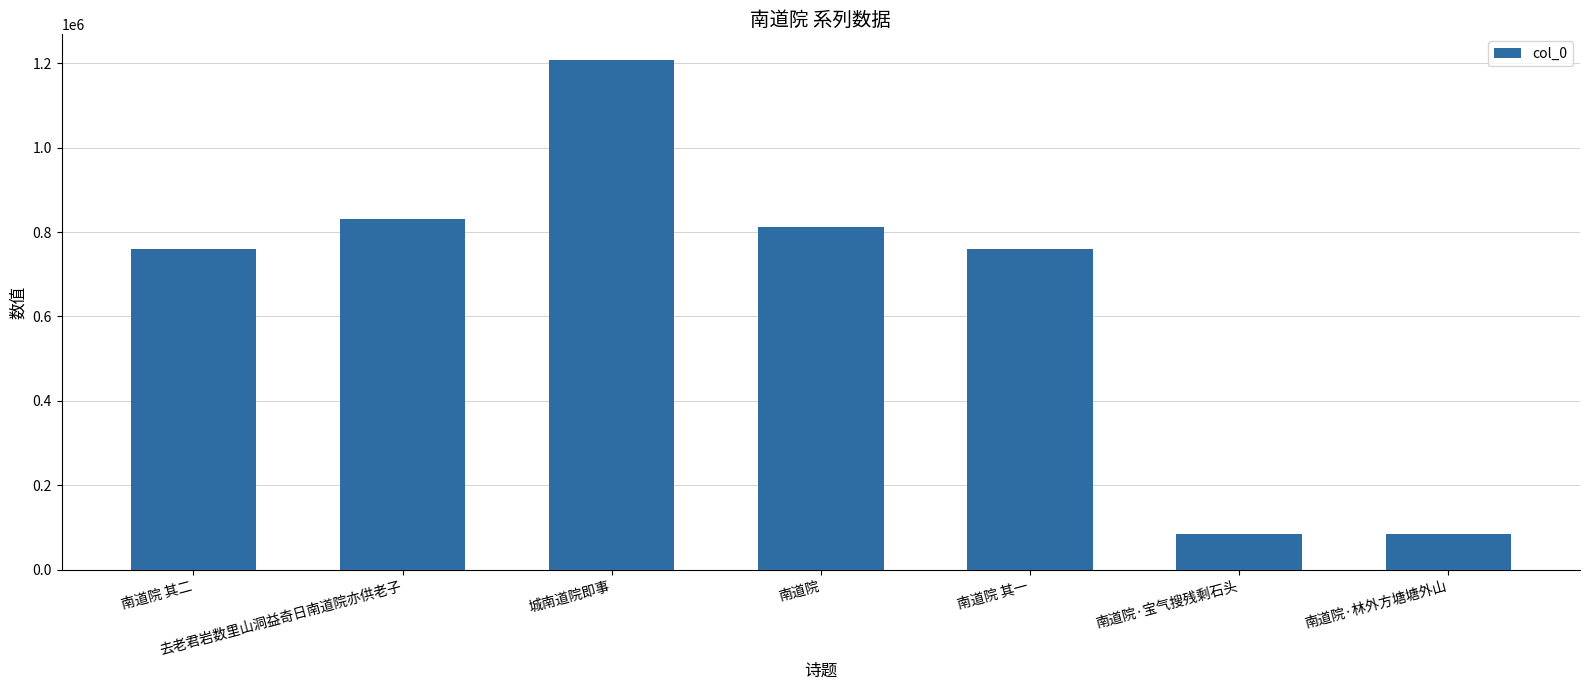

What is the change in value from 南道院·宝气搜残剩石头 to 南道院·林外方塘塘外山?

+1